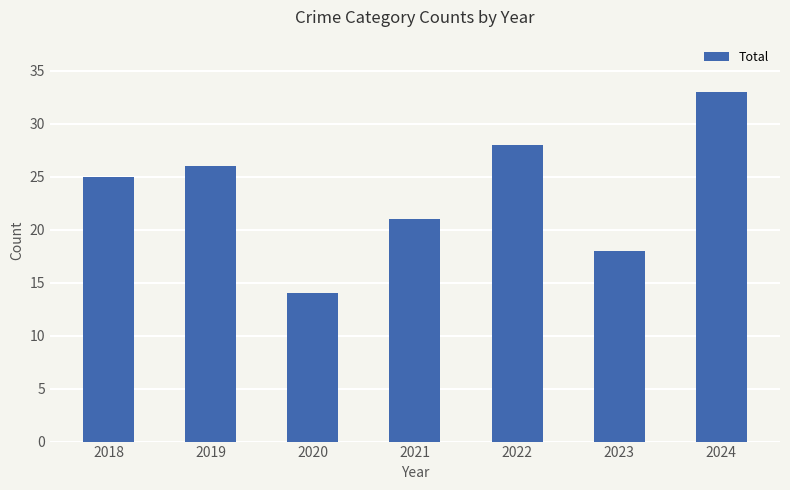

What is the smallest value displayed?

14